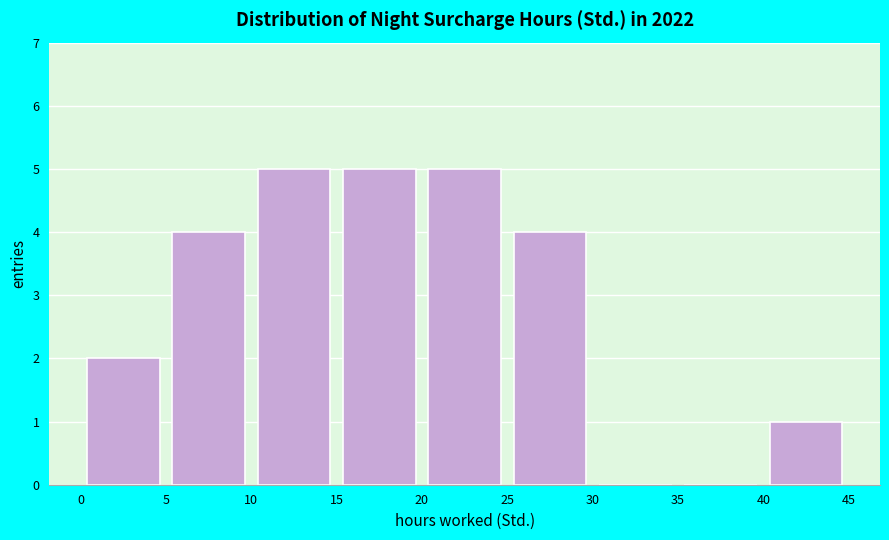

What is the height of the bar covering 0 to 5 on the x-axis? The values are not printed on the chart, so give them approximately, as read against the axis.

2